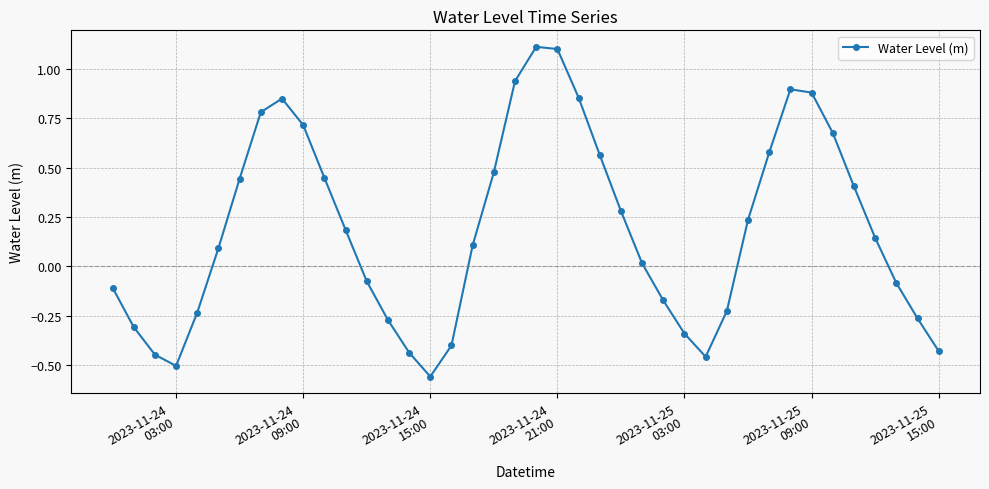

What is the maximum value shown in the chart?

1.1